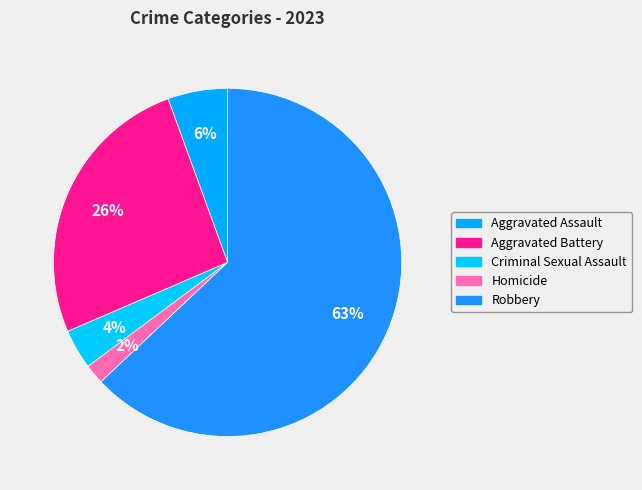

How many segments does this pie chart have?

5